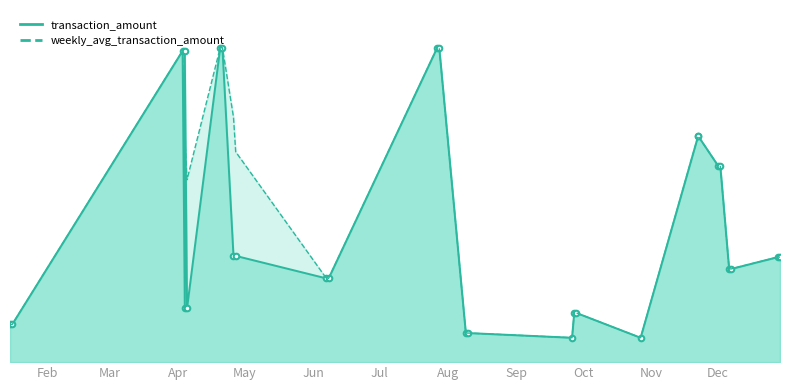

True or false: transaction_amount has more than 0 interior local peaks.

True